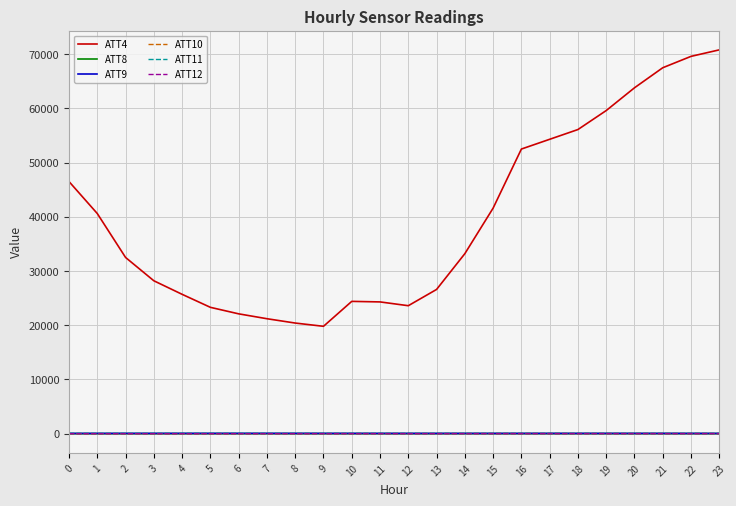

Which series has the largest range (max minus min)?

ATT4